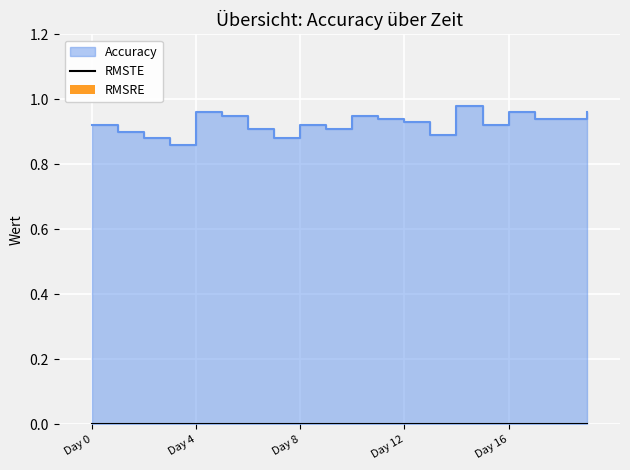

How many data points does each series have?

20